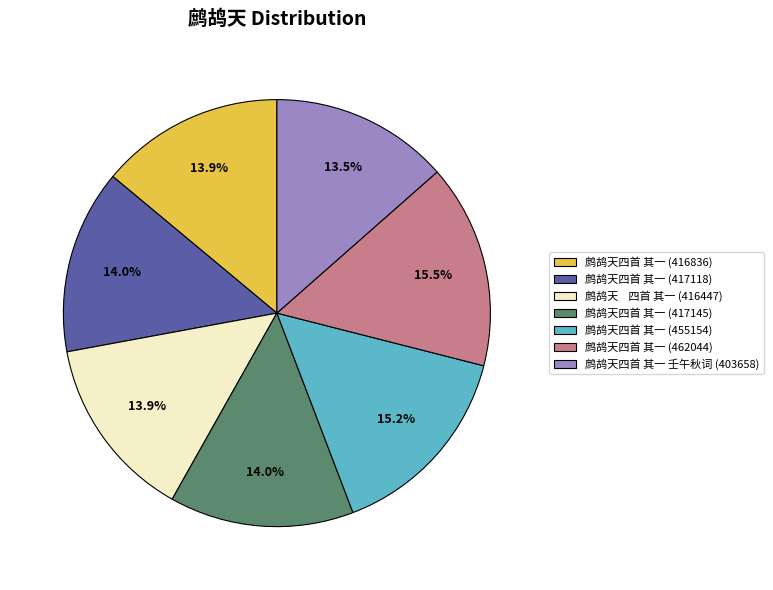

Is there any slice that represents more than half of the pie?

No